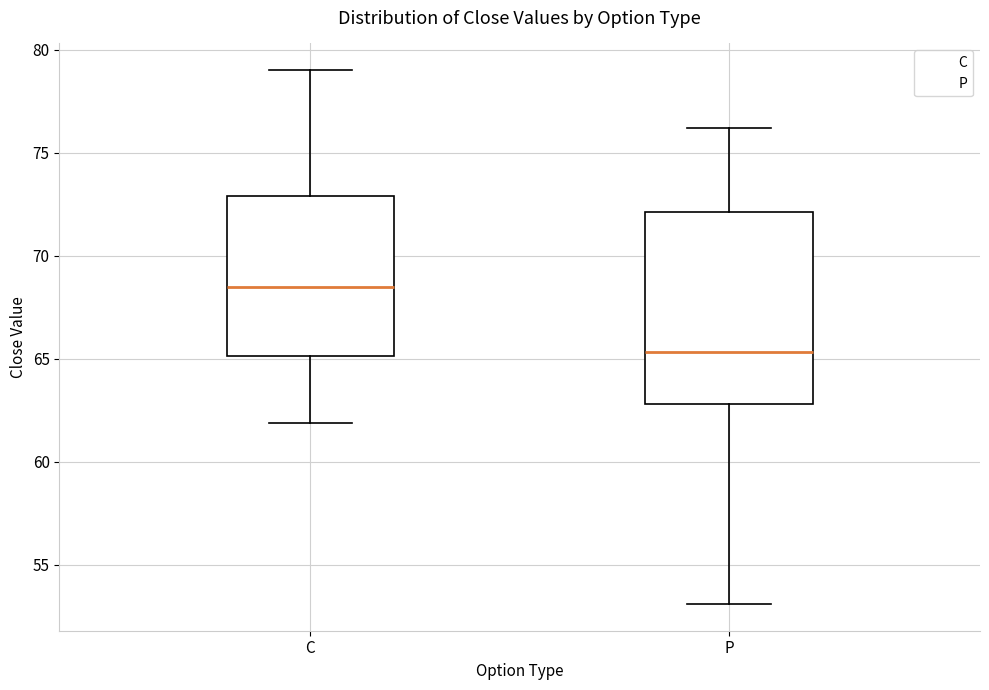

Comparing the boxes themselves (not the whiskers), which one is the tallest?

P